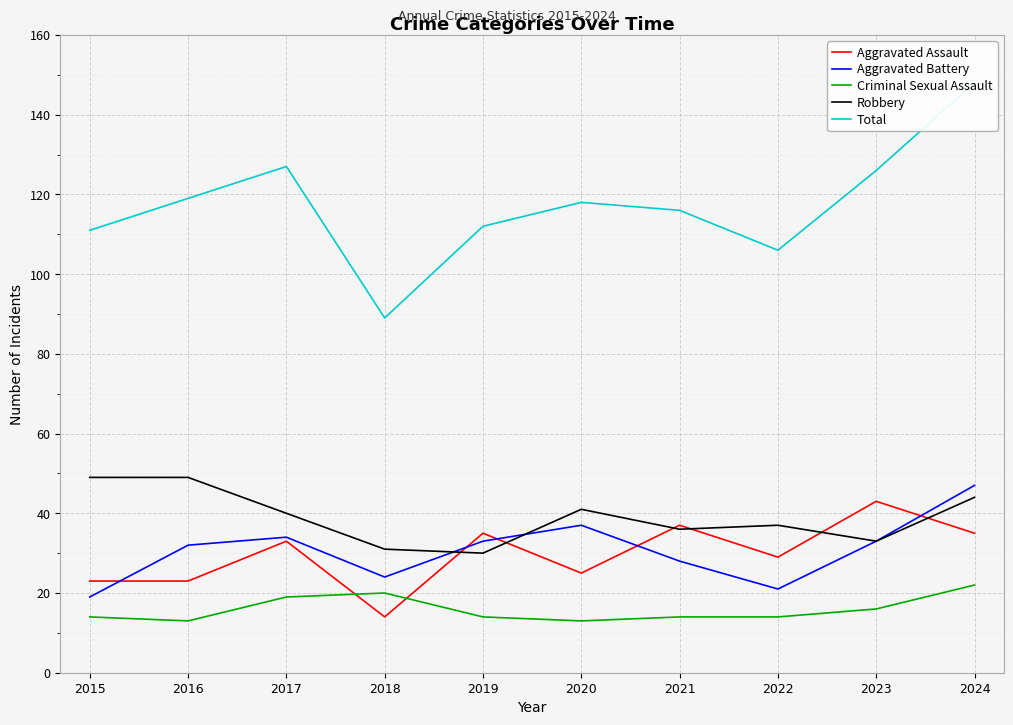

True or false: Aggravated Assault and Total intersect in this chart.

False